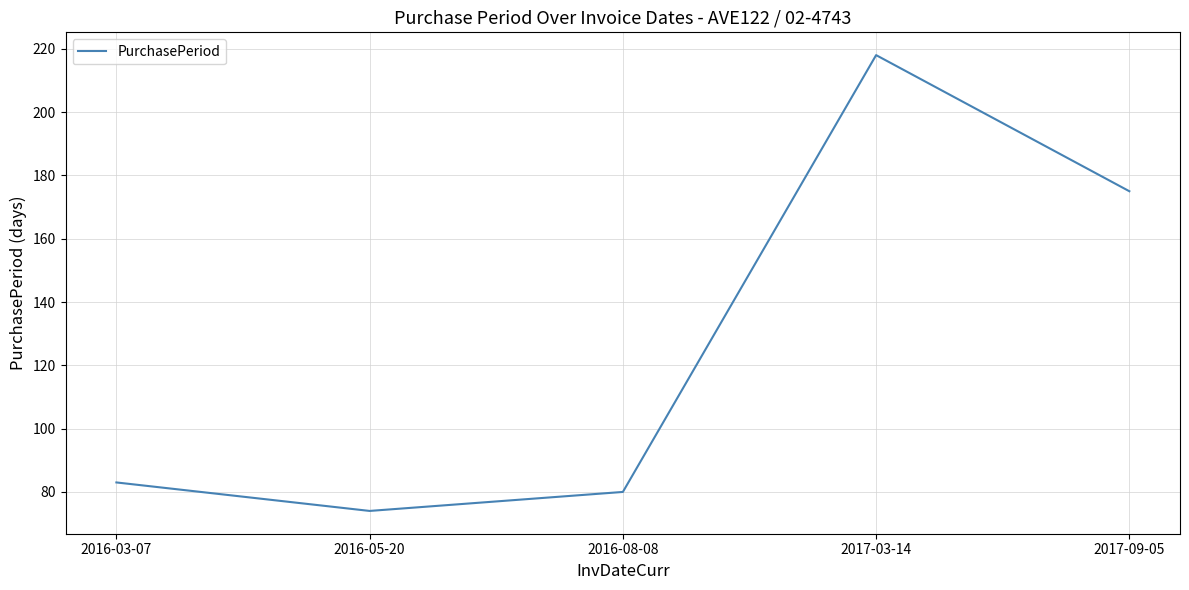

Does the chart have visible grid lines?

Yes